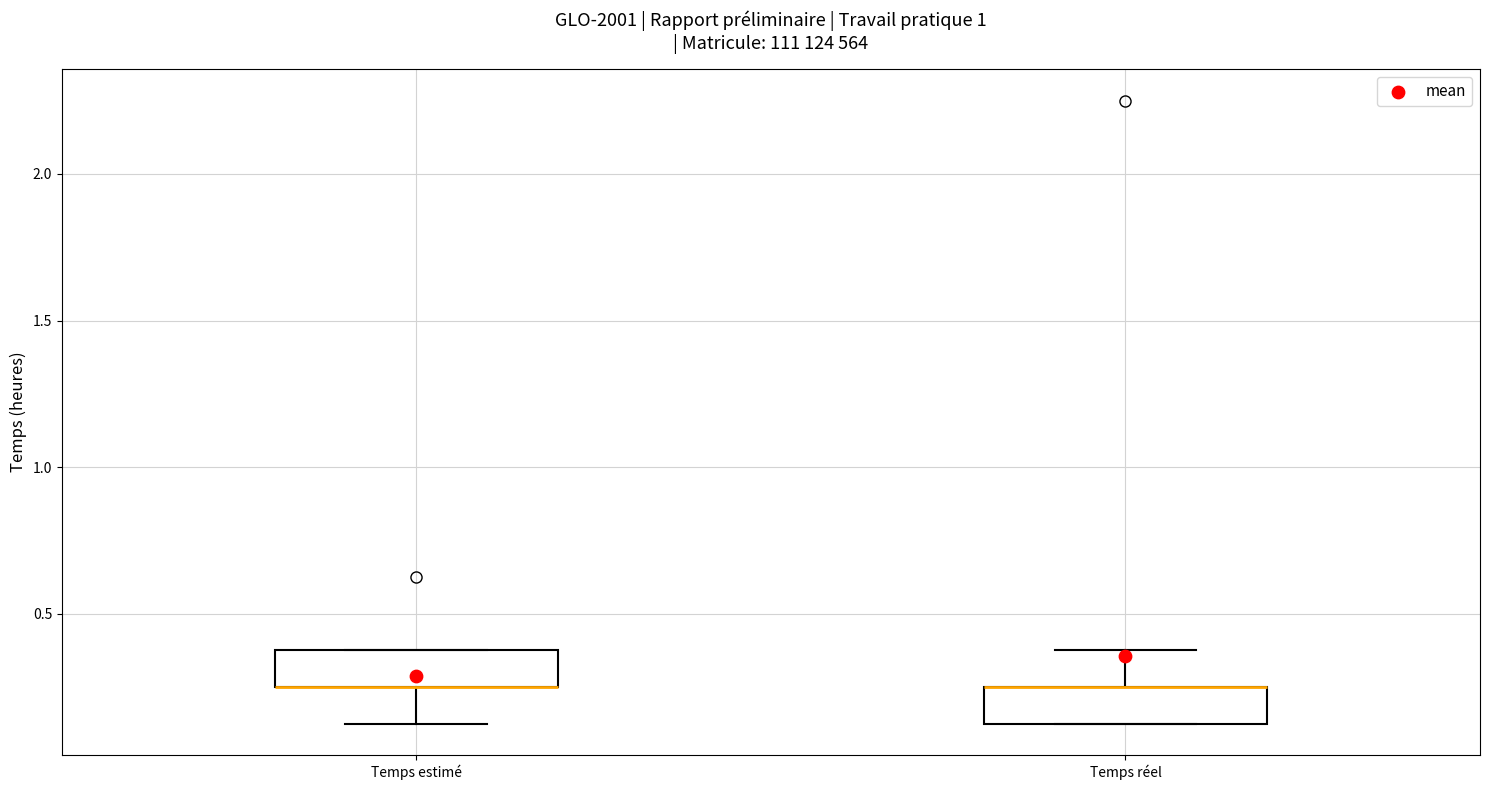

Reading left to right, transcribe this box plot: for each box, give where its median line is, the range the box spans, and where its two whiskers end, as read against the y-axis. The values are not printed on the chart, so give them approximately, as read against the axis.

Temps estimé: median 0.25 (drawn on the box's lower edge), box 0.25 to 0.40, whiskers 0.15 to 0.40
Temps réel: median 0.25 (drawn on the box's upper edge), box 0.15 to 0.25, whiskers 0.15 to 0.40